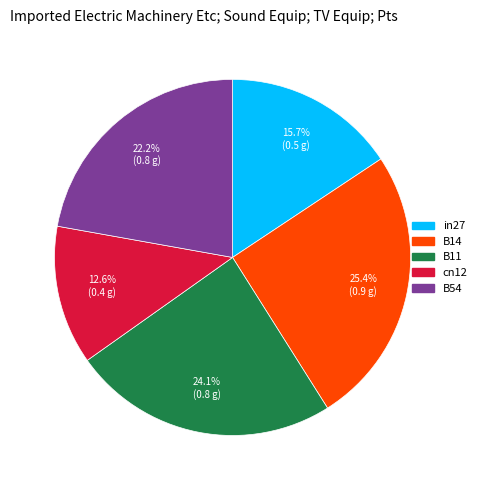

True or false: B14 accounts for 16% of the total.

False